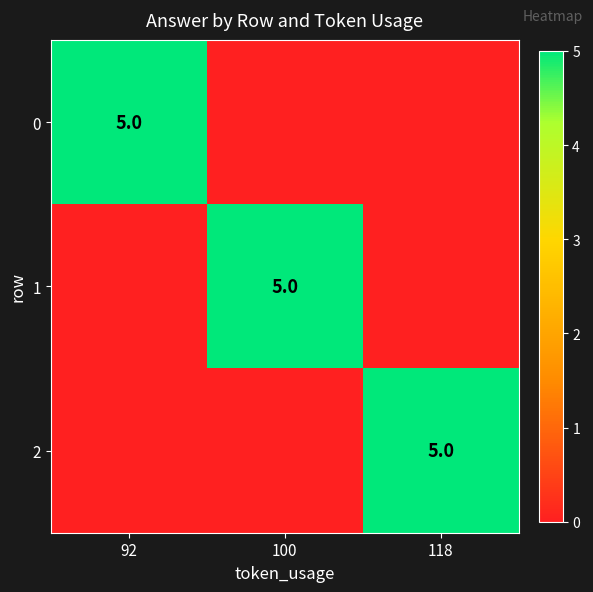

True or false: 0 has a value of 5 at 92.

True